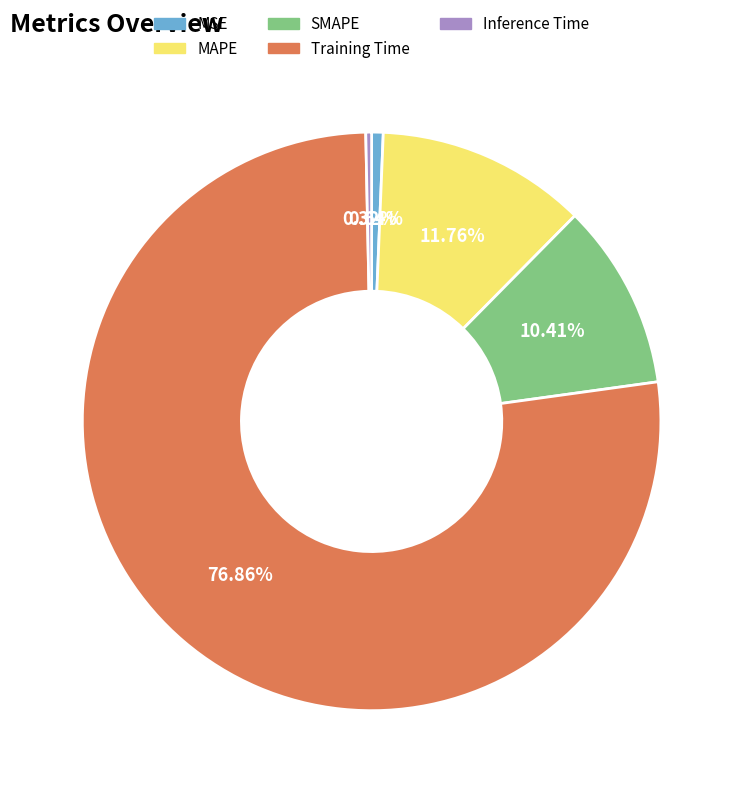

To the nearest percent, what is the difference between the SMAPE and Training Time slice percentages?

66%